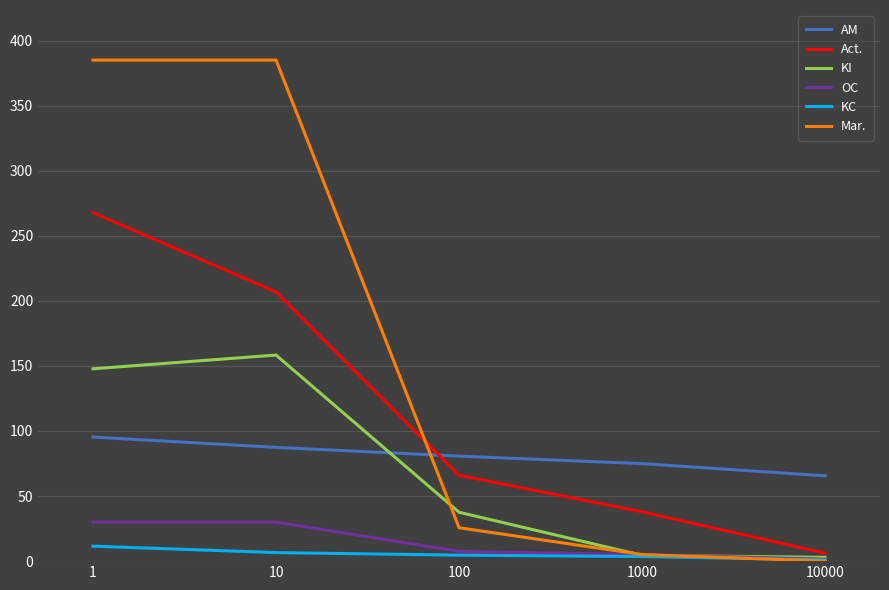

What is the difference between the highest and lowest values at 1?

373.5